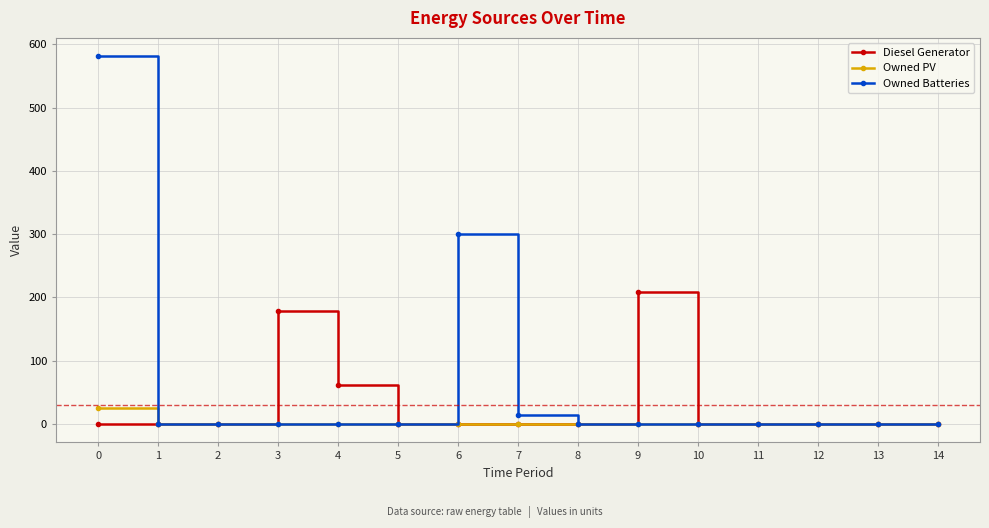

How many distinct data groups are displayed?

3